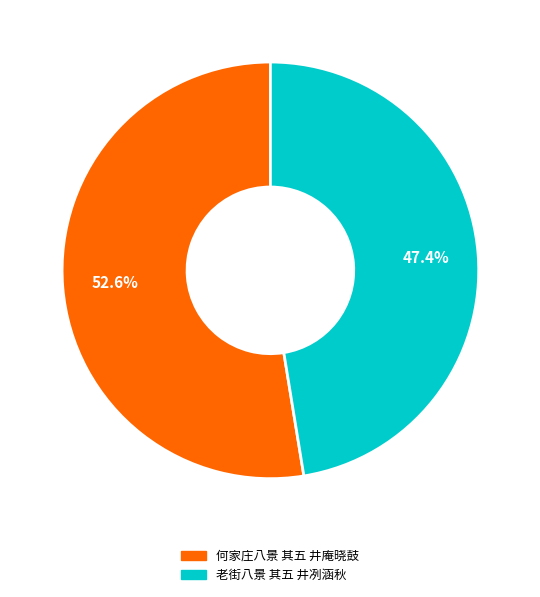

Combined, do 老街八景 其五 井冽涵秋 and 何家庄八景 其五 井庵晓鼓 account for over 50%?

Yes